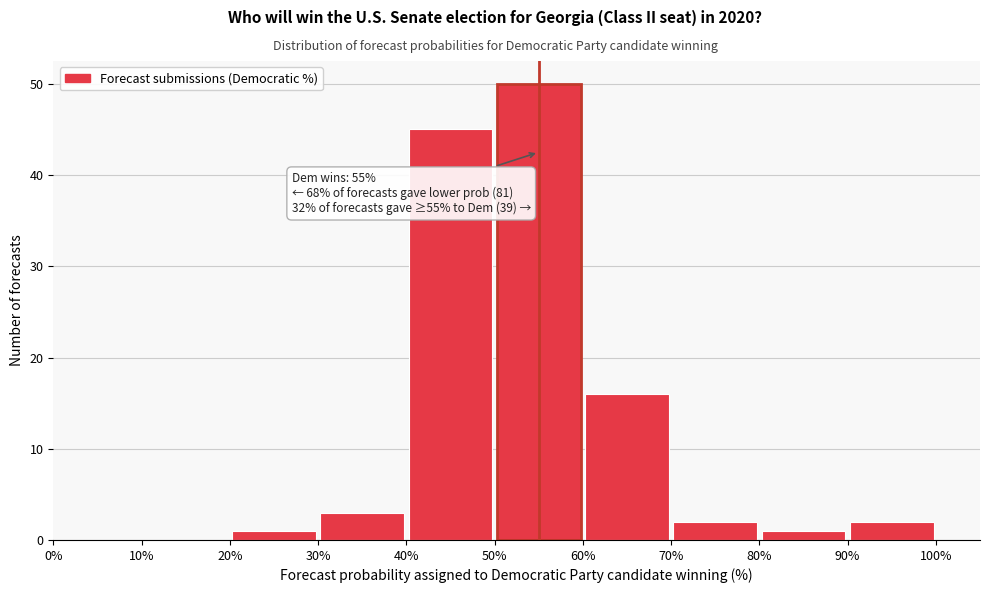

Which range on the x-axis has the tallest bar?

50% to 60%